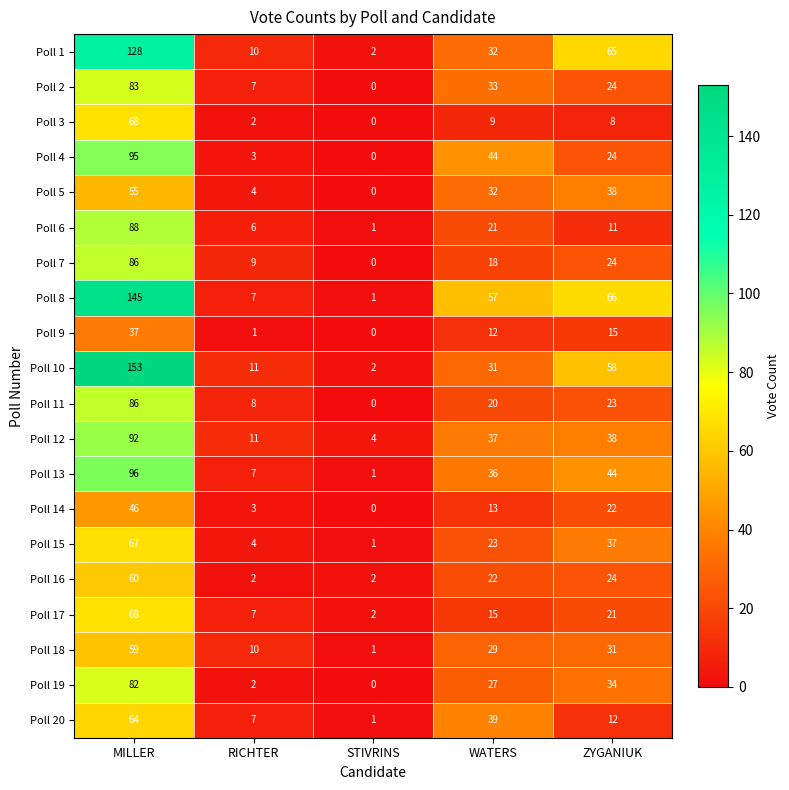

At which label does Poll 3 reach its minimum?

STIVRINS